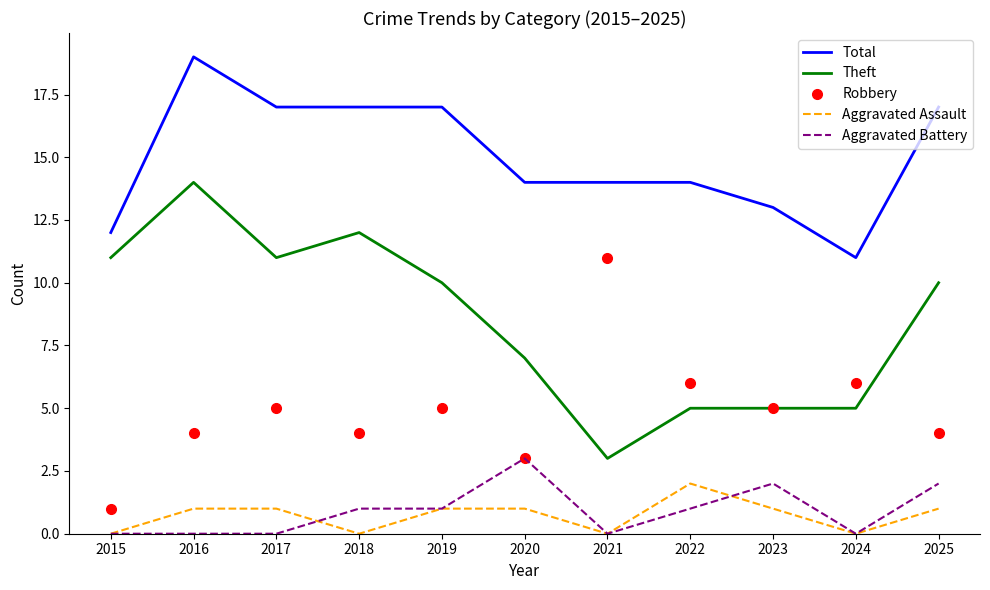

The value of Total at 2017 is 17. True or false?

True